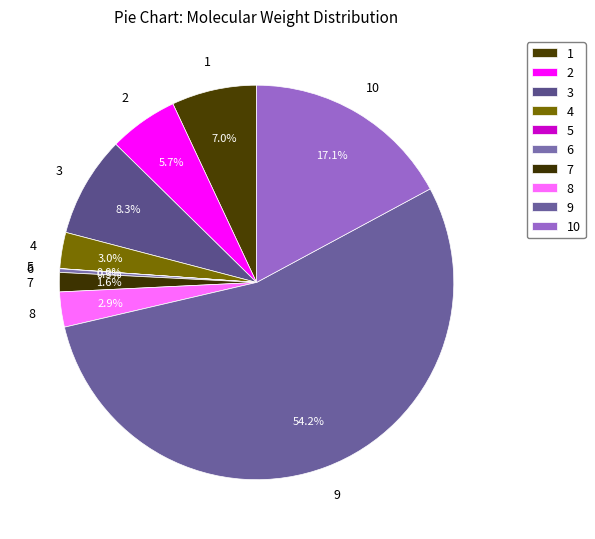

How many slices are in this pie chart?

10